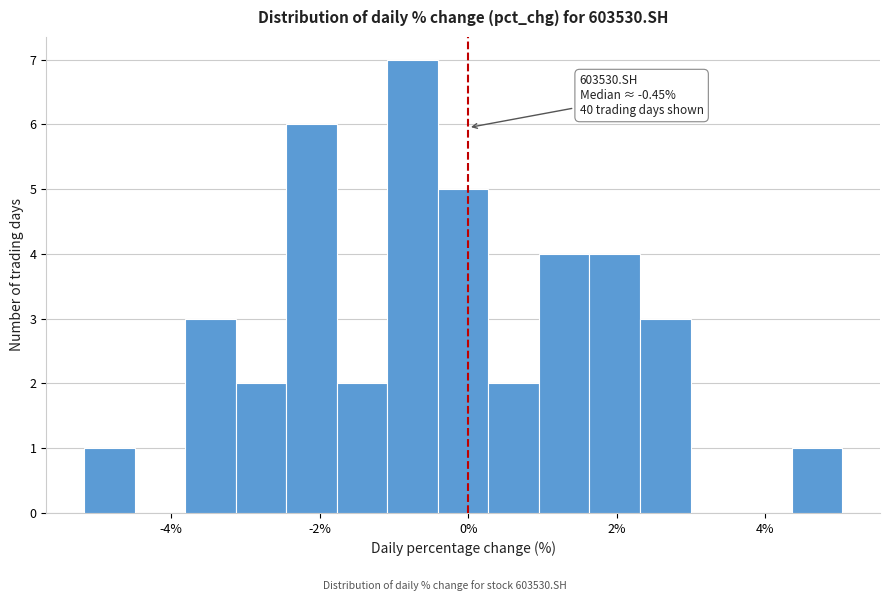

Around what value on the x-axis is the tallest bar? Give the approximate position of its centre, as read against the axis.

-0.8